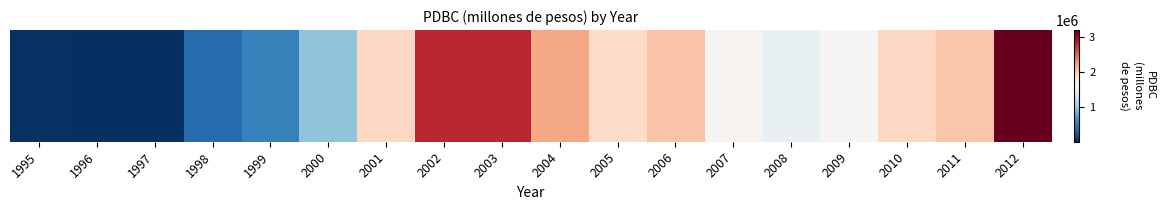

What is the change in value from 2011 to 2012?

+1151000